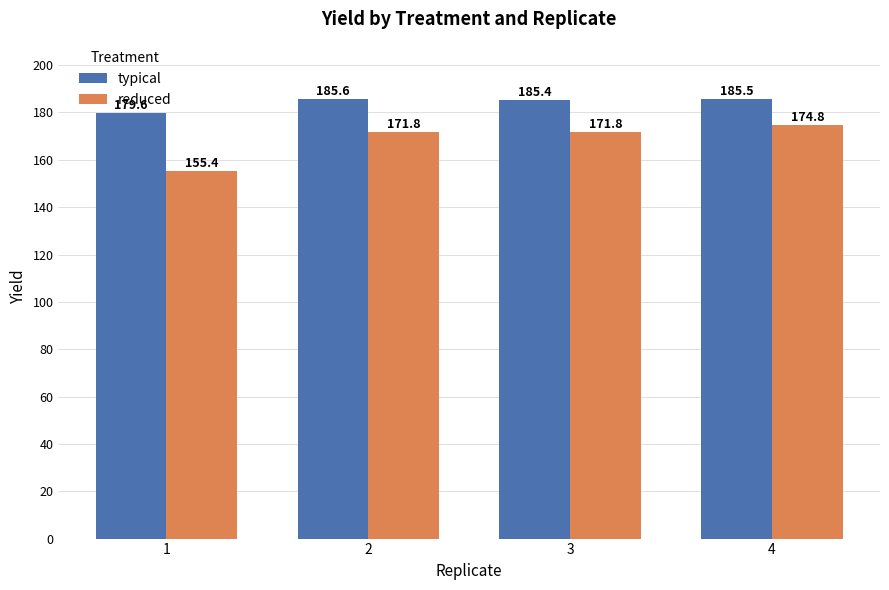

What is the difference between the highest and lowest values at 1?

24.2